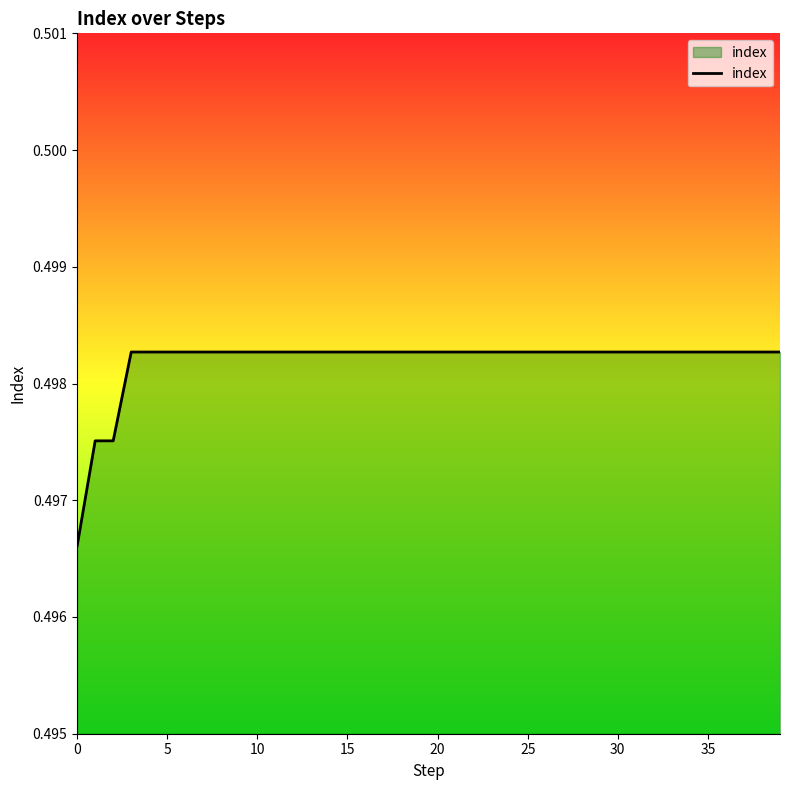

How many lines are shown in the chart?

1